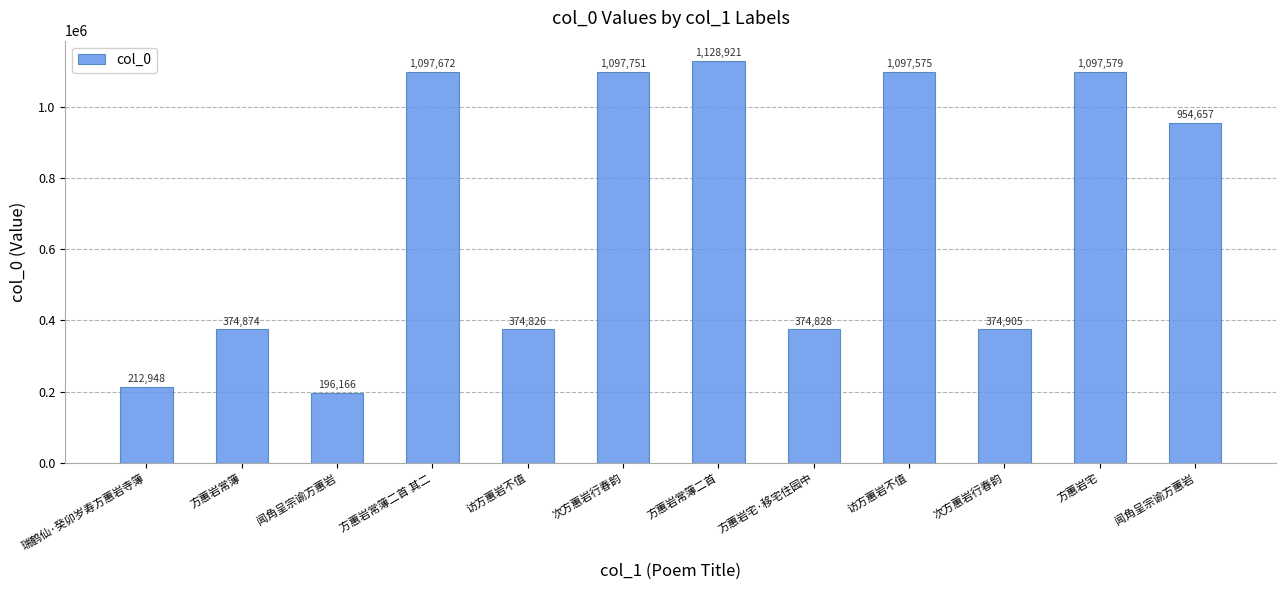

How many categories are shown in the chart?

12